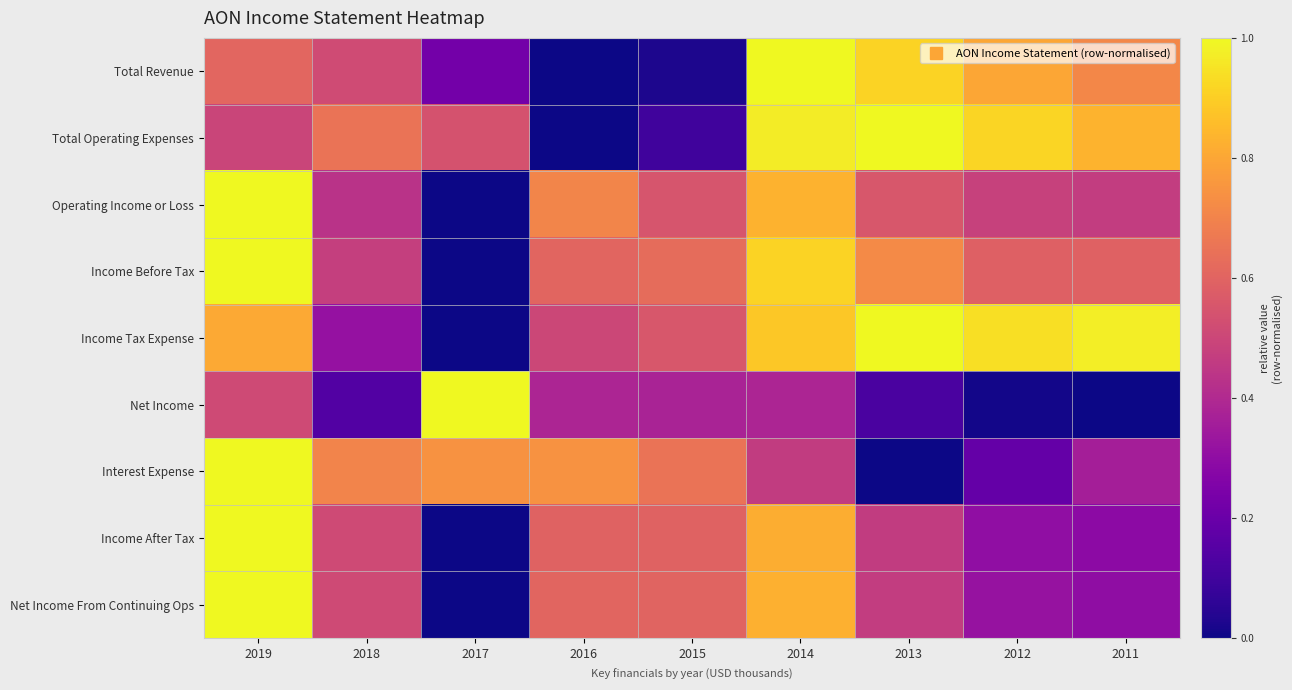

At which category is the sum across all series the highest?

2019